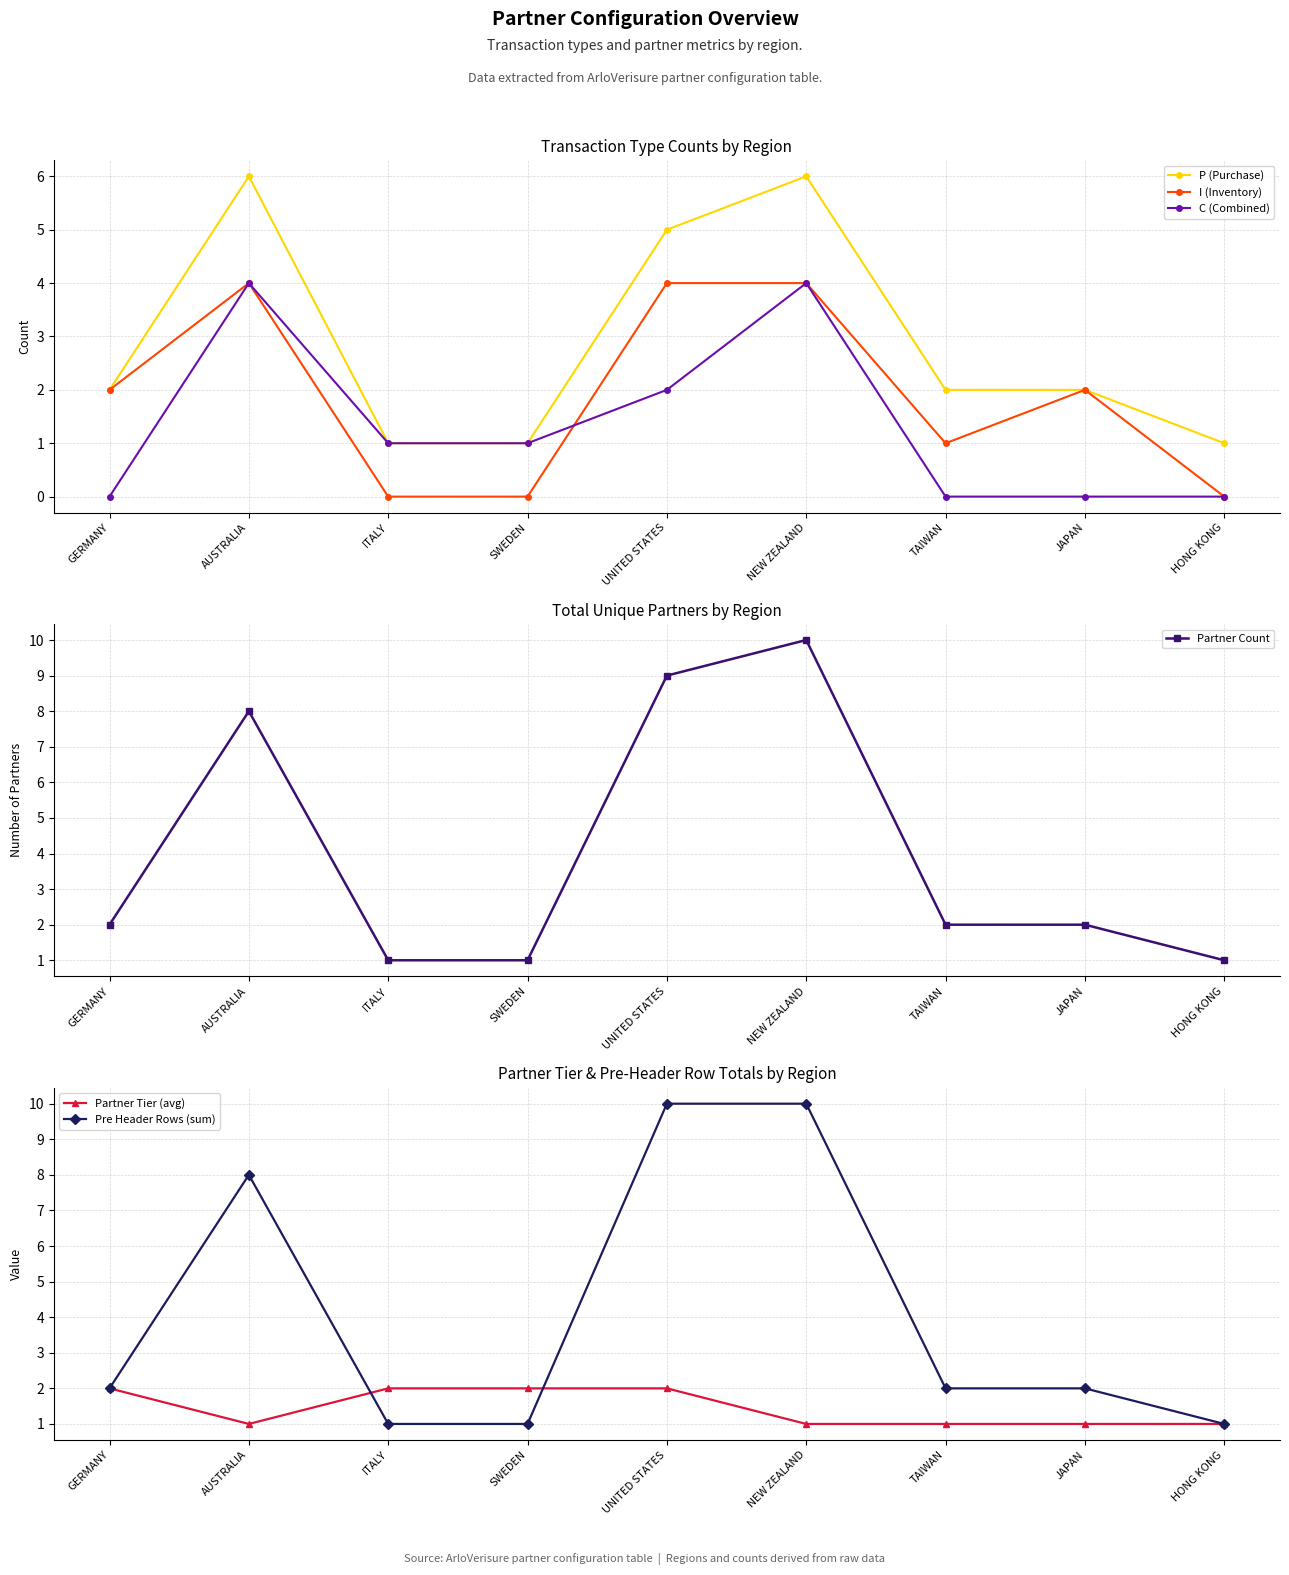

What is the approximate value of Pre Header Rows (sum) at GERMANY?

2